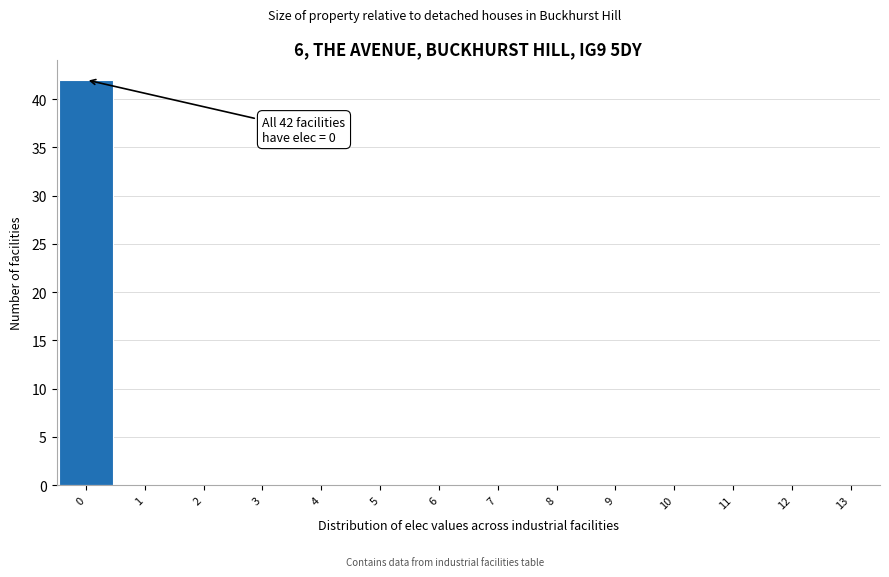

Over which range of the x-axis is the bar tallest?

-0.5 to 0.5